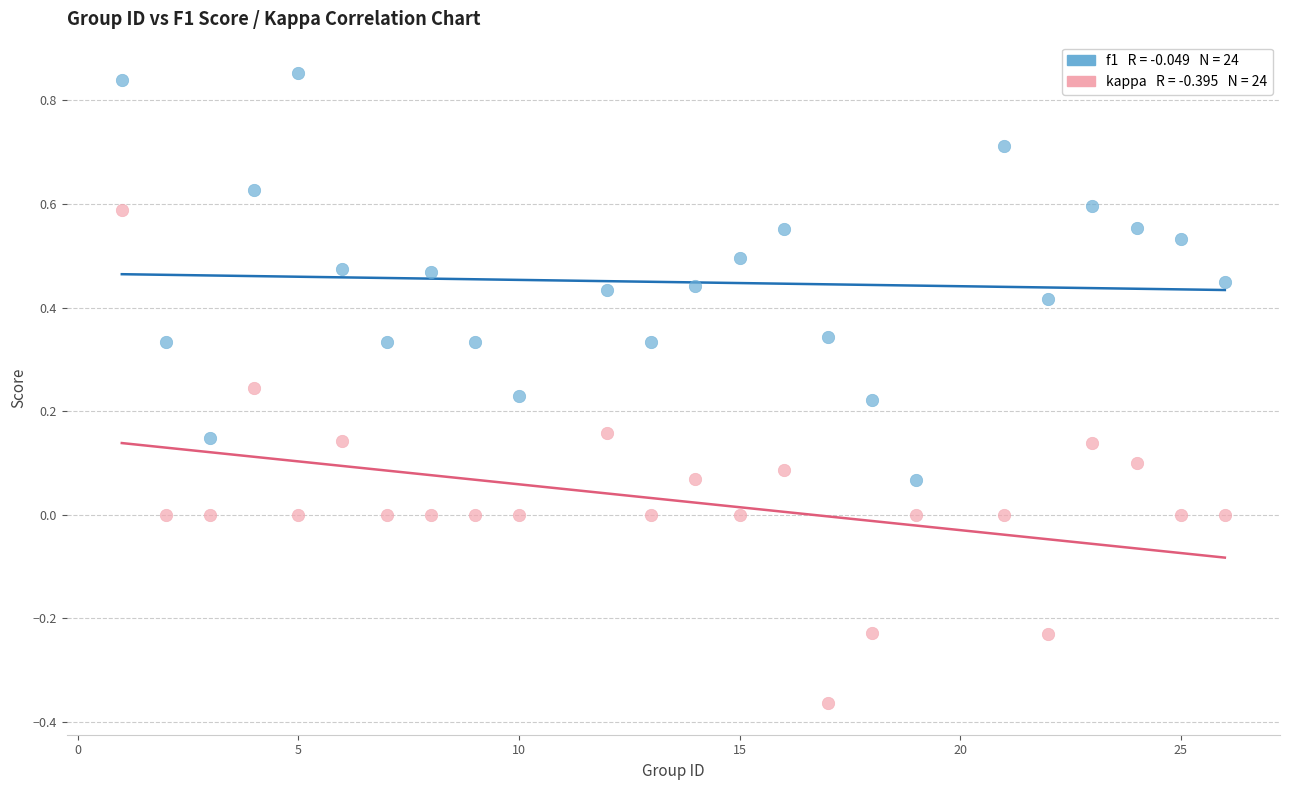

Across all data points, what is the range of X values (max minus min)?

25.0